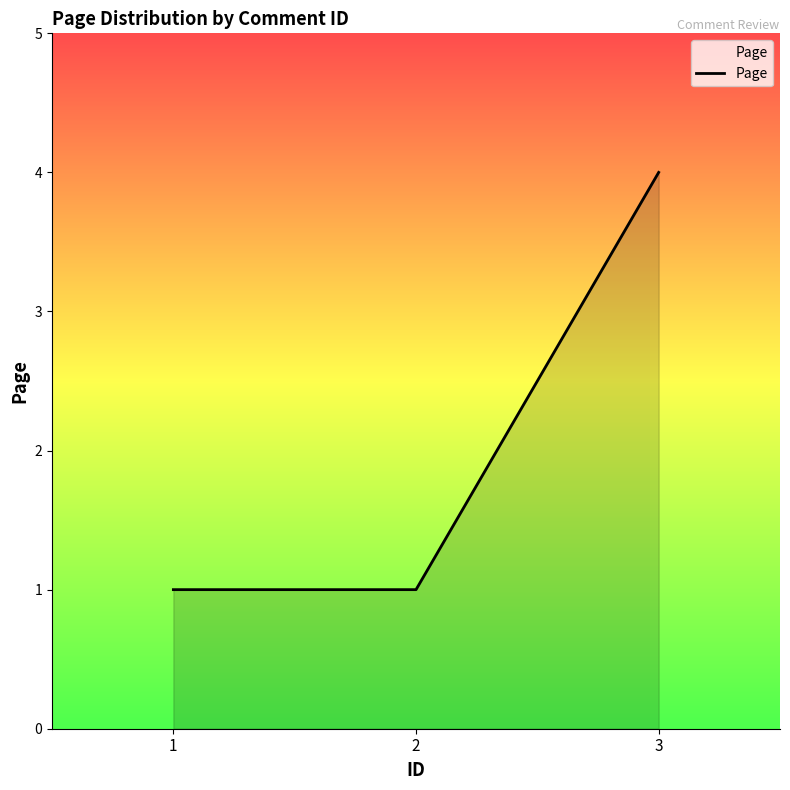

What is the maximum value shown in the chart?

4